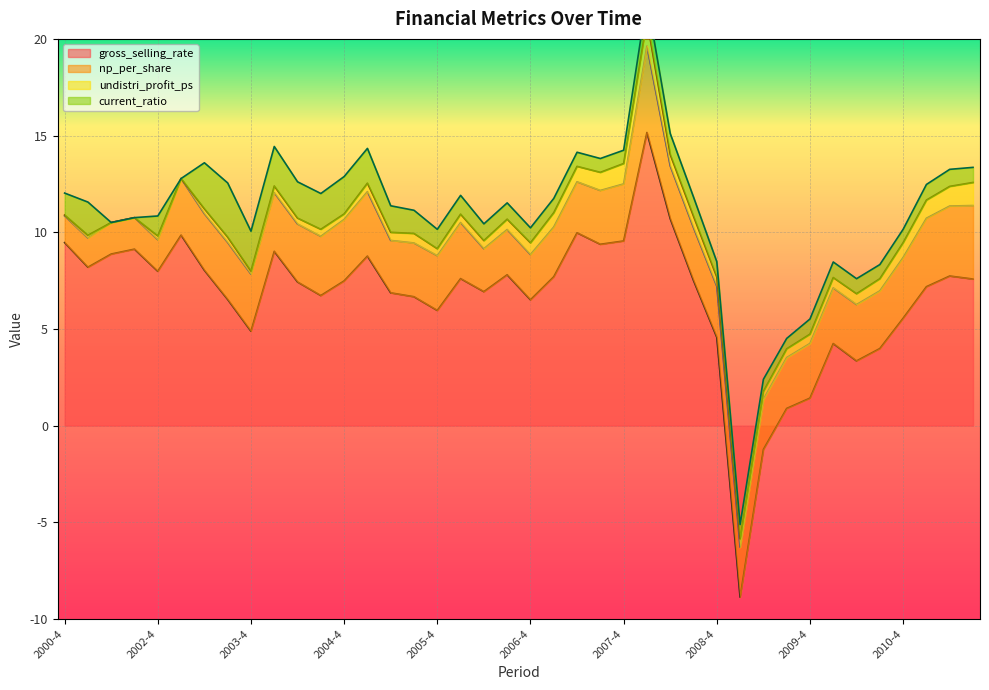

How many lines are shown in the chart?

4